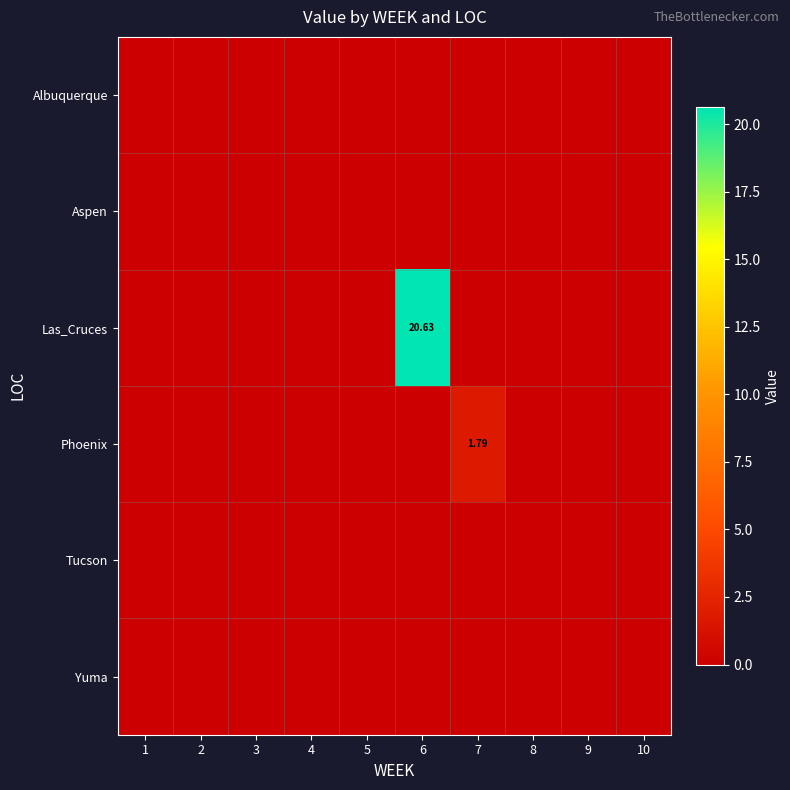

What is the maximum value shown in the chart?

20.6